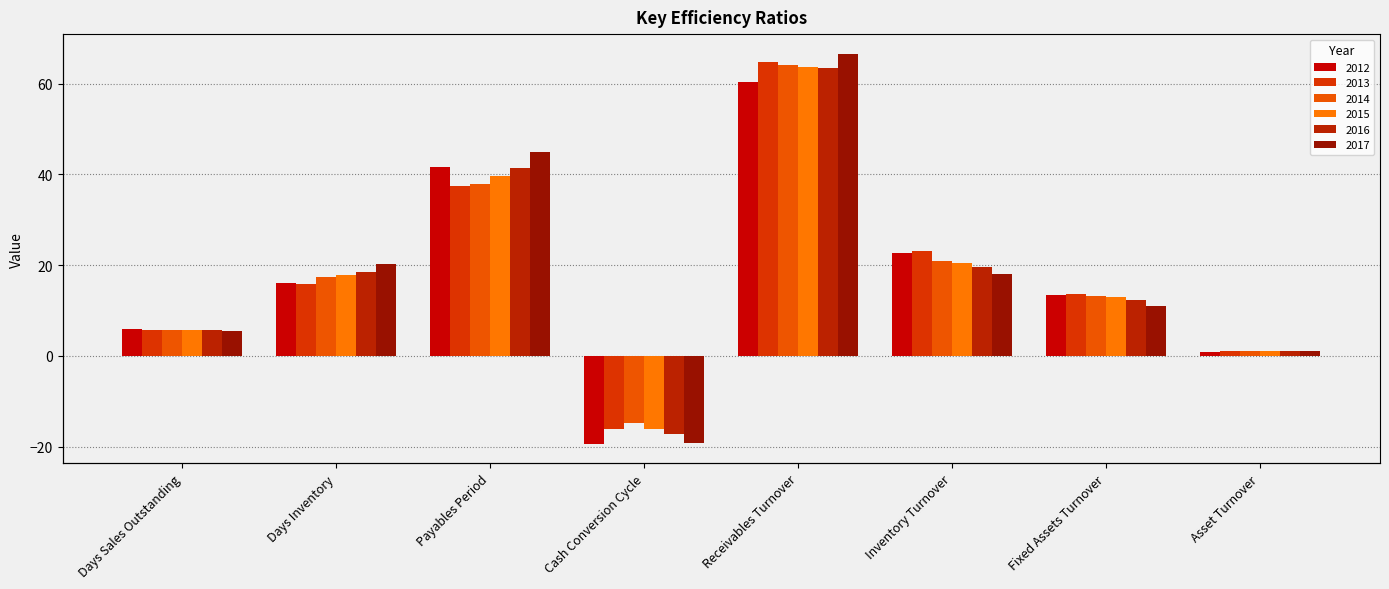

What is the label of the 4th bar from the right?

Receivables Turnover